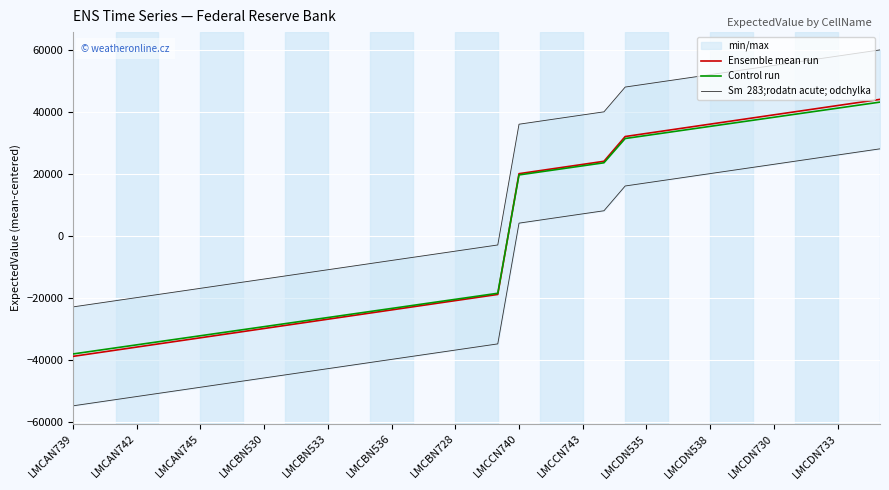

What is the sum of the Control run values at 32 and 22?

58151.4